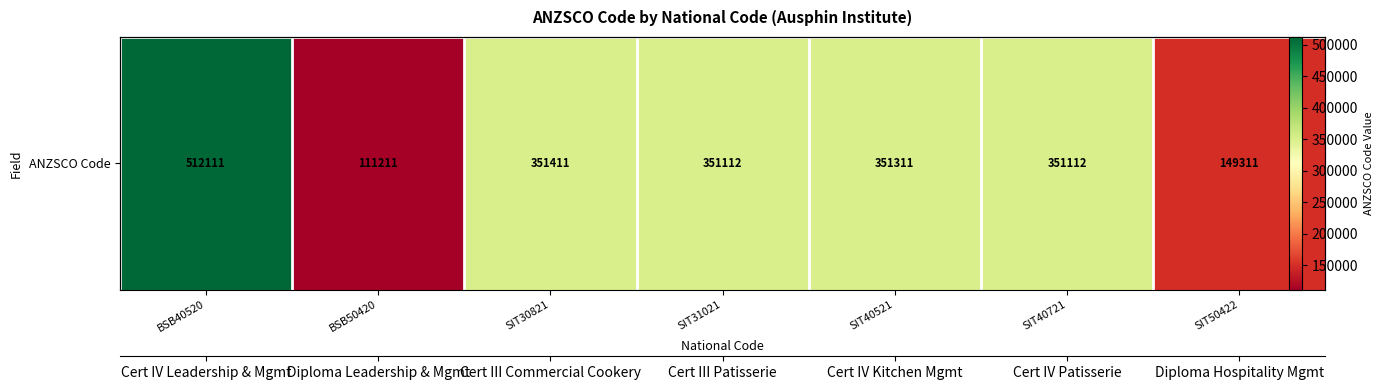

What is the ratio of the value at SIT30821 to the value at SIT40521?

1.0